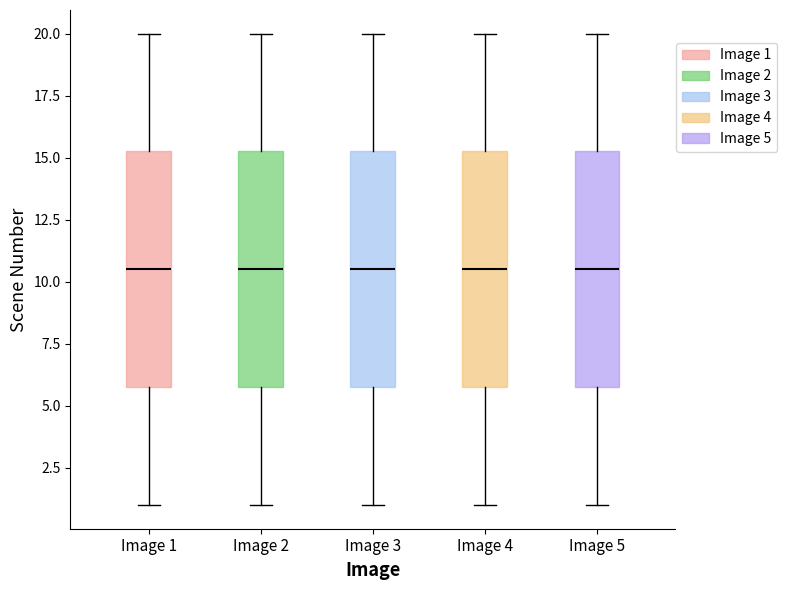

Reading left to right, read every box against the y-axis: the position of its median line, the range the box covers, and the ends of its whiskers. The values are not printed on the chart, so give them approximately, as read against the axis.

Image 1: median 10.5, box 6.0 to 15.5, whiskers 1.0 to 20.0
Image 2: median 10.5, box 6.0 to 15.5, whiskers 1.0 to 20.0
Image 3: median 10.5, box 6.0 to 15.5, whiskers 1.0 to 20.0
Image 4: median 10.5, box 6.0 to 15.5, whiskers 1.0 to 20.0
Image 5: median 10.5, box 6.0 to 15.5, whiskers 1.0 to 20.0